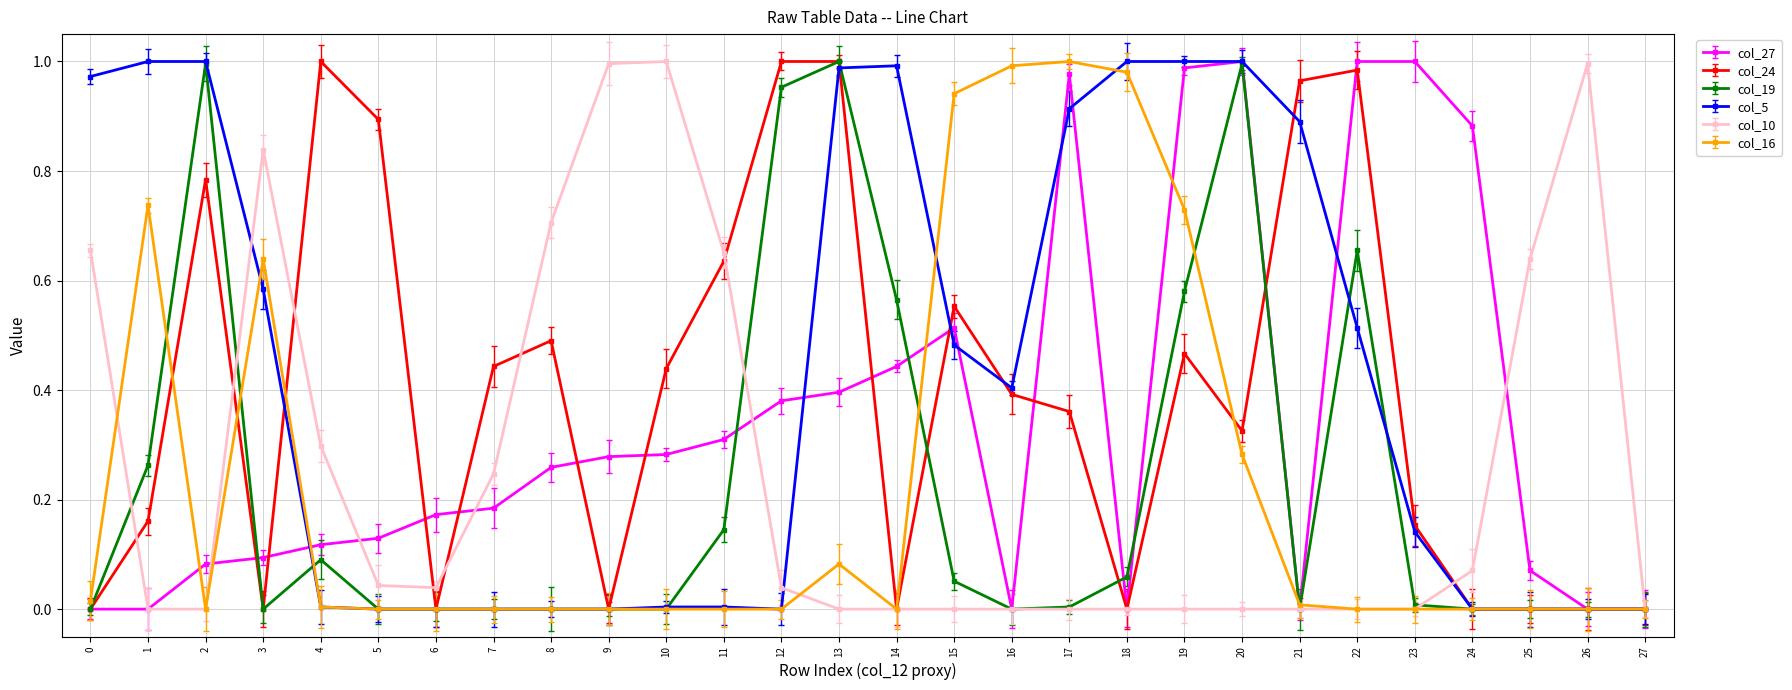

How many categories are shown in the chart?

28